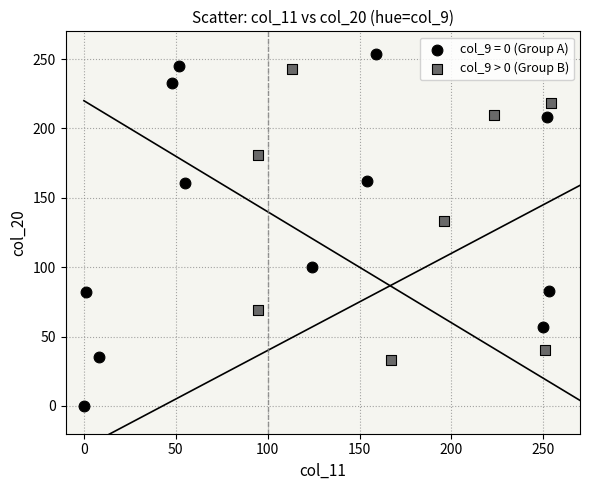

Which series has the widest spread of Y values?

col_9 = 0 (Group A)